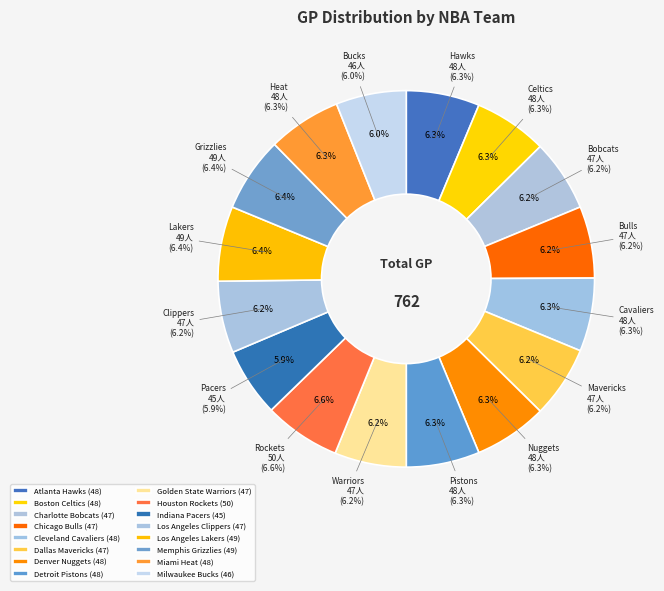

Between Memphis Grizzlies and Houston Rockets, which is larger?

Houston Rockets